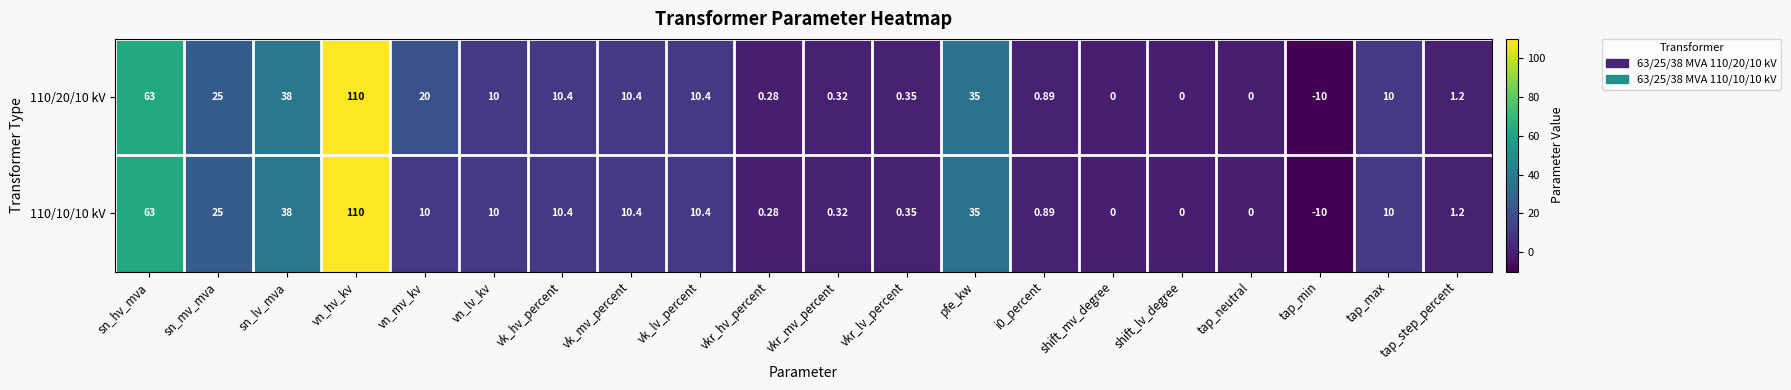

Which series has the largest total across all categories?

110/20/10 kV